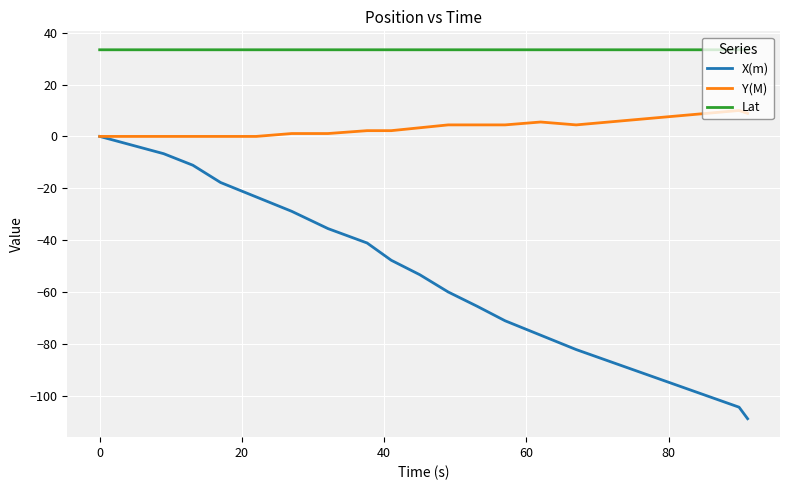

Which series has the largest range (max minus min)?

X(m)